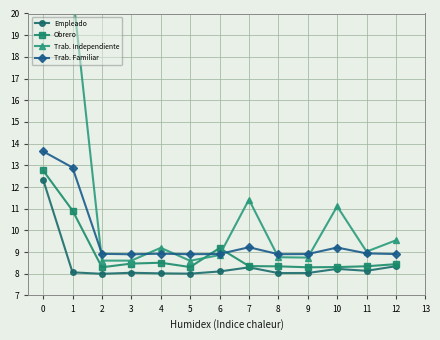

True or false: Empleado and Trab. Independiente intersect in this chart.

False